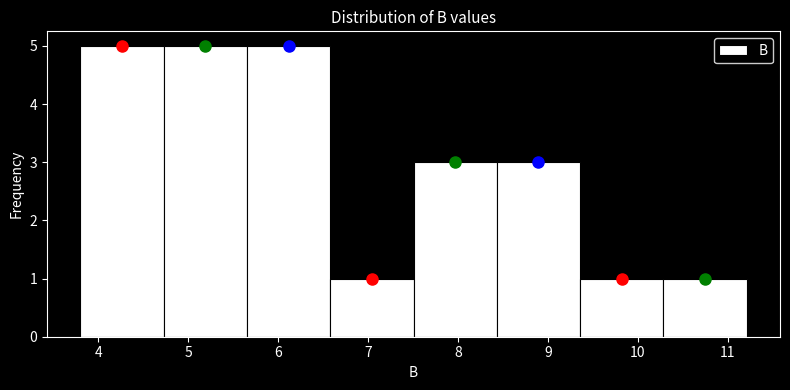

Reading left to right, list every bar in this chart as the range it spans on the x-axis followed by its height. Neither the bar edges nor the heights are printed on the chart, so give them approximately, as read against the axes.

3.8 to 4.7: 5
4.7 to 5.7: 5
5.7 to 6.6: 5
6.6 to 7.5: 1
7.5 to 8.4: 3
8.4 to 9.4: 3
9.4 to 10.3: 1
10.3 to 11.2: 1